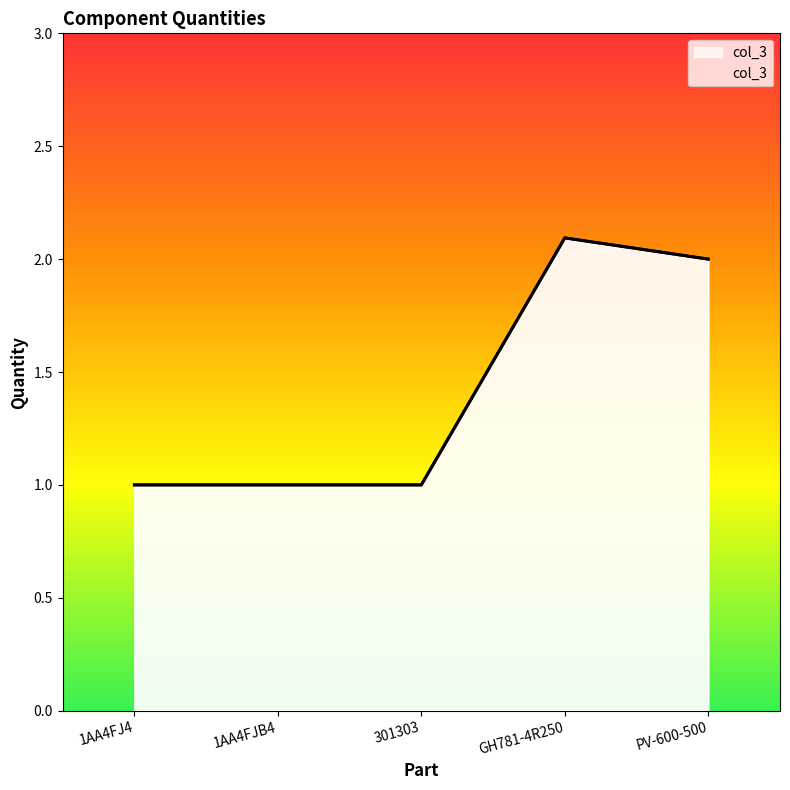

Rank the categories by value from lowest to highest.

1AA4FJ4, 1AA4FJB4, 301303, PV-600-500, GH781-4R250